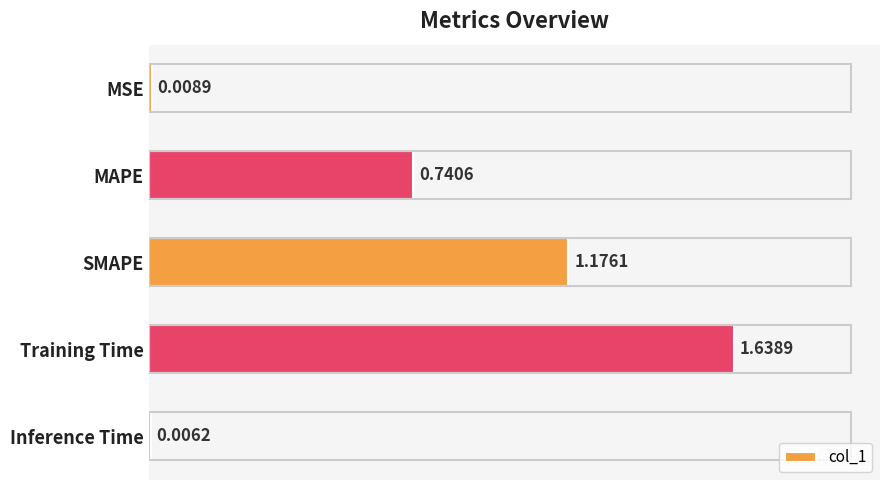

What is the ratio of the value at MAPE to the value at Training Time?

0.5